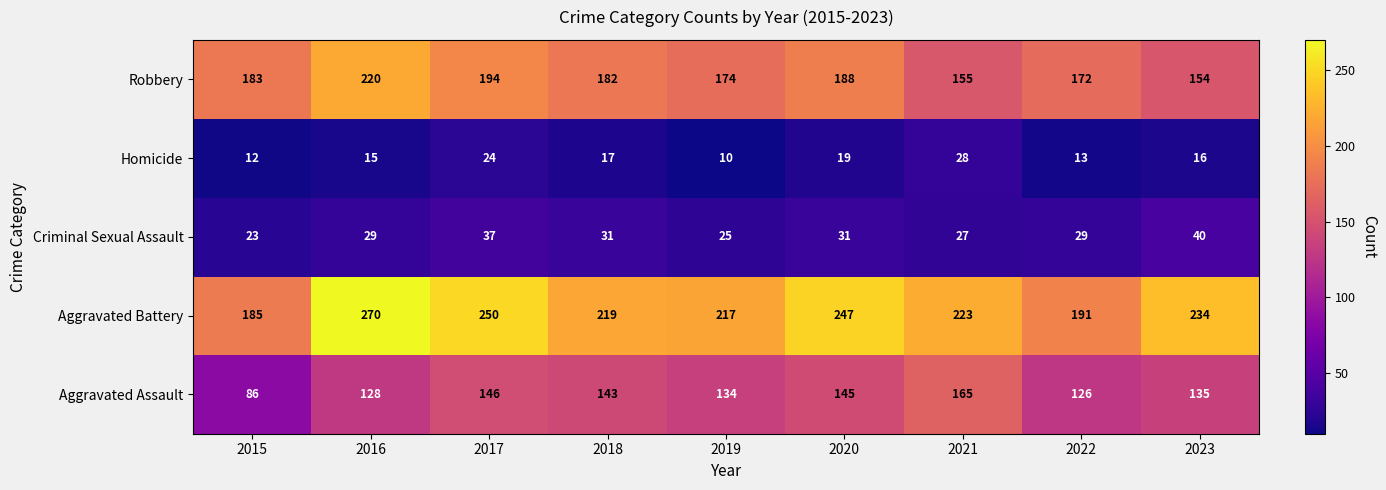

How many categories are shown in the chart?

9